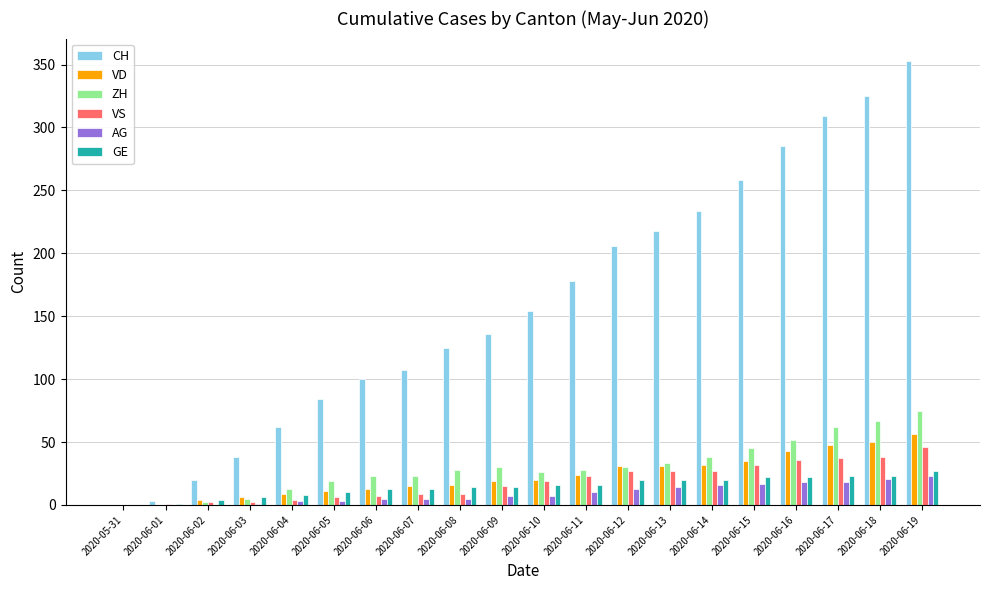

Is the value of AG at 2020-06-04 greater than the value of VS at 2020-06-09?

No